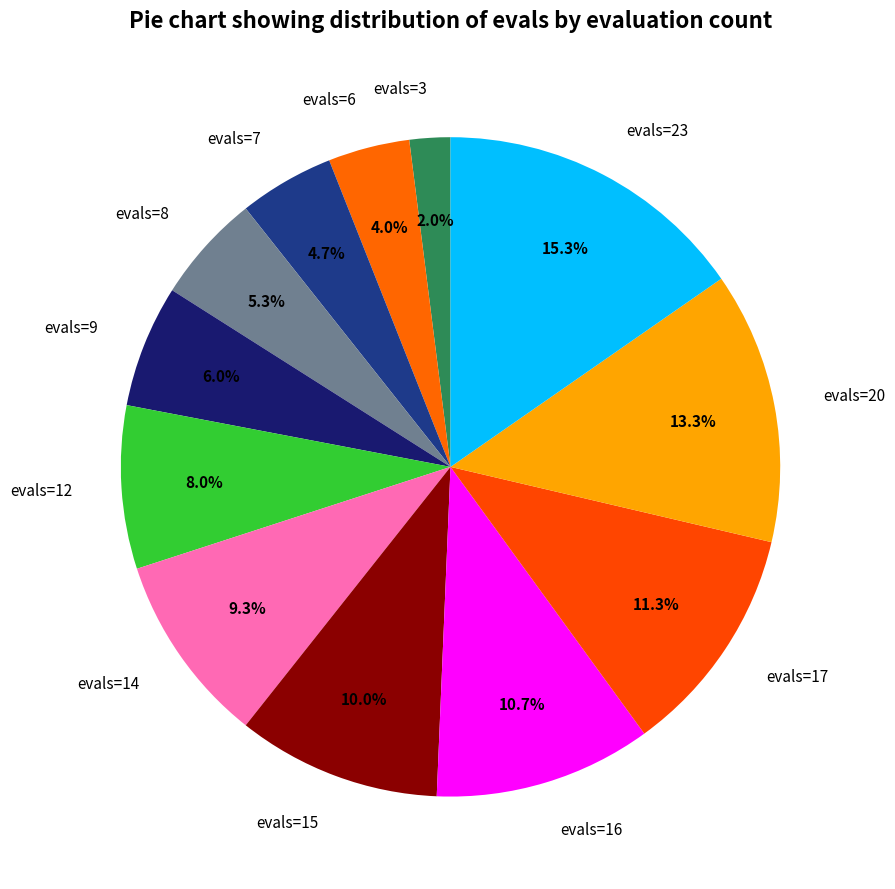

To the nearest percent, what is the combined percentage of evals=23 and evals=7?

20%